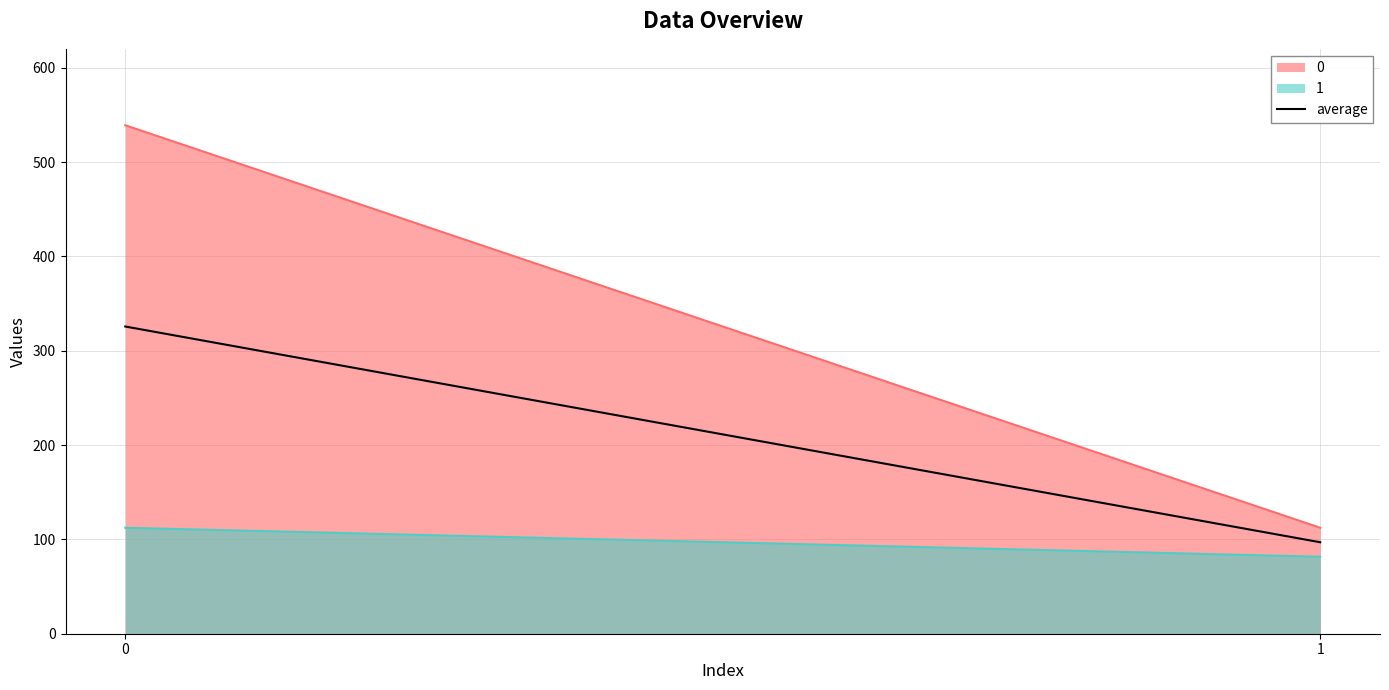

What is the average value?

211.3